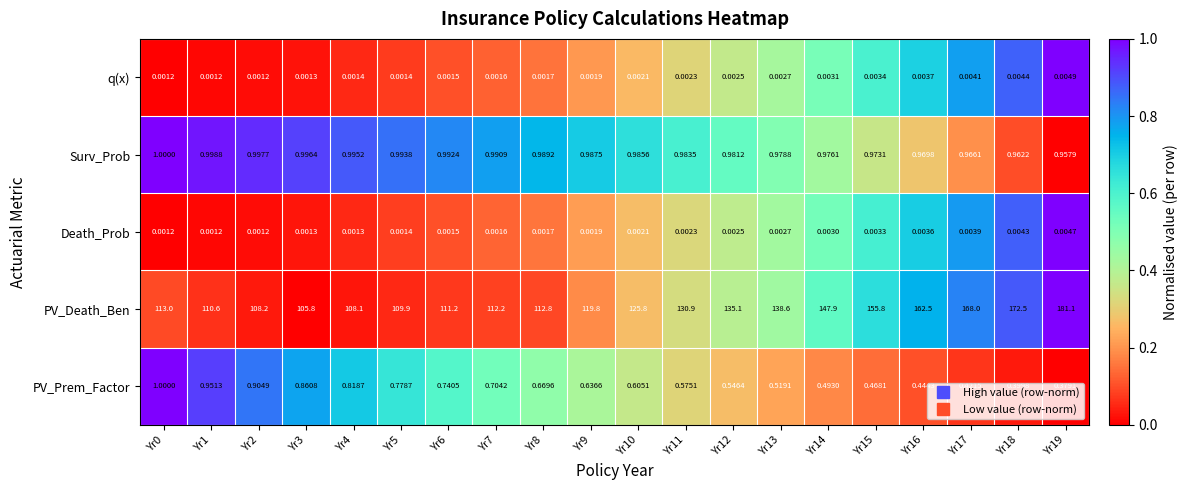

Is the value of Death_Prob at Yr16 greater than the value of PV_Death_Ben at Yr2?

No